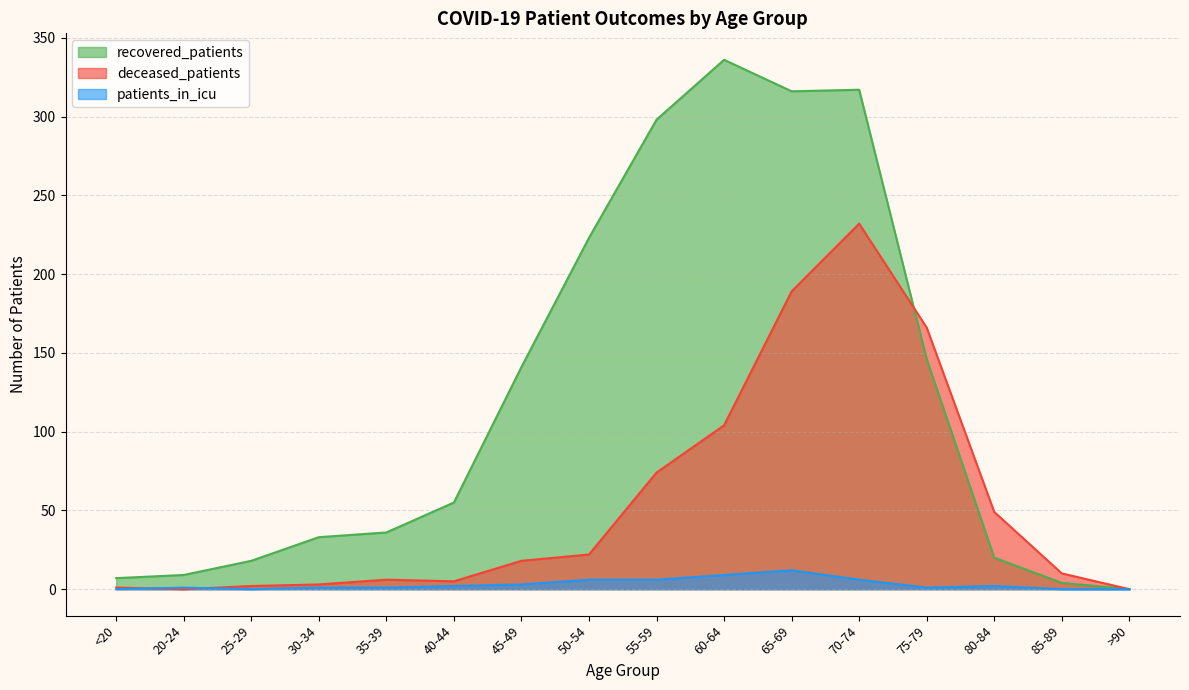

Is the value of patients_in_icu at 85-89 greater than the value of recovered_patients at 80-84?

No